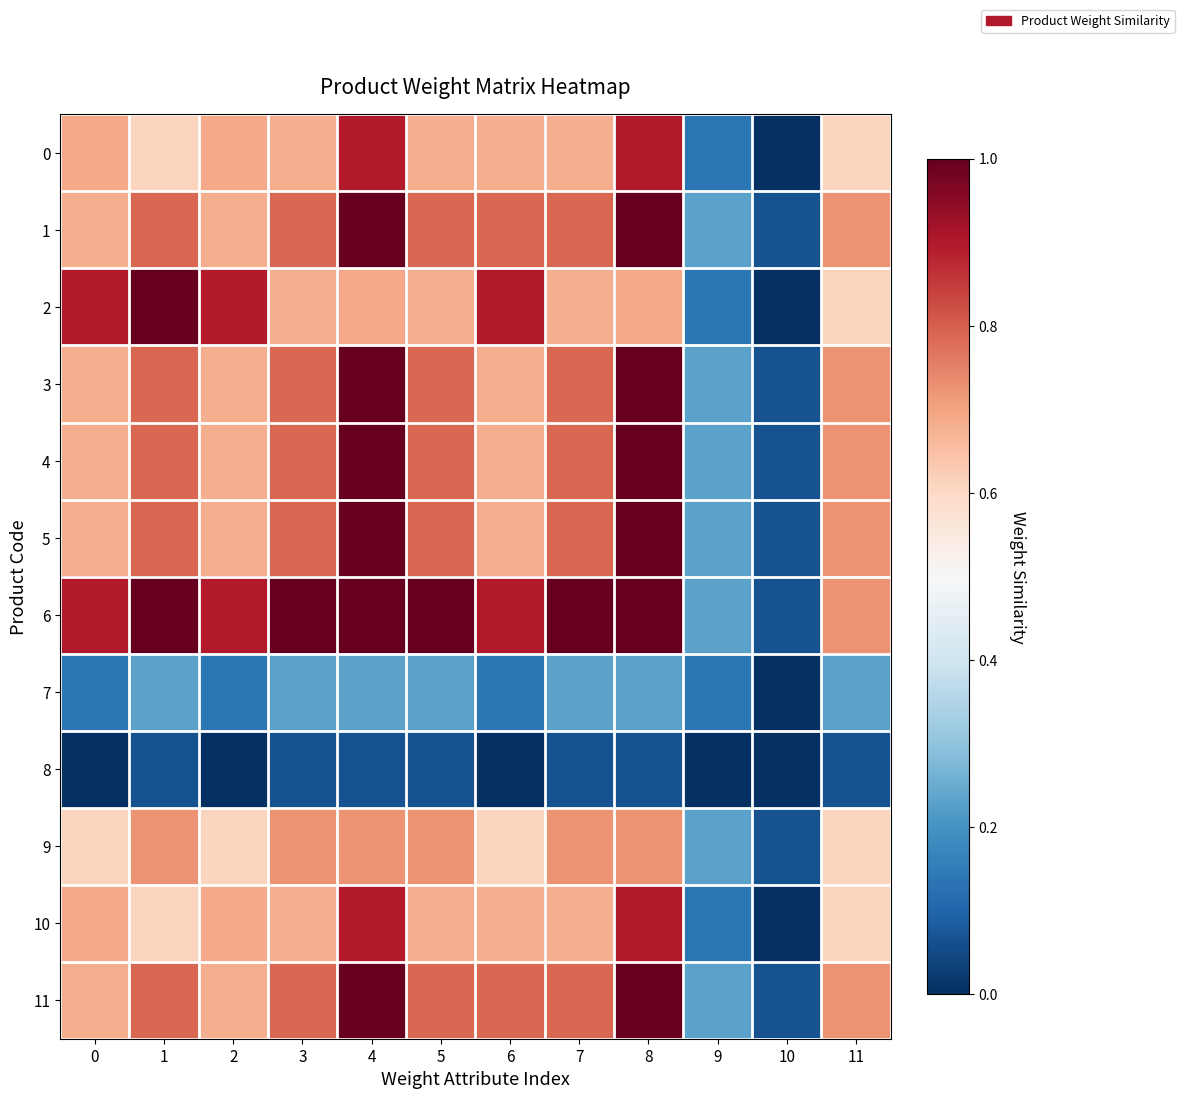

How many series are shown in this chart?

12